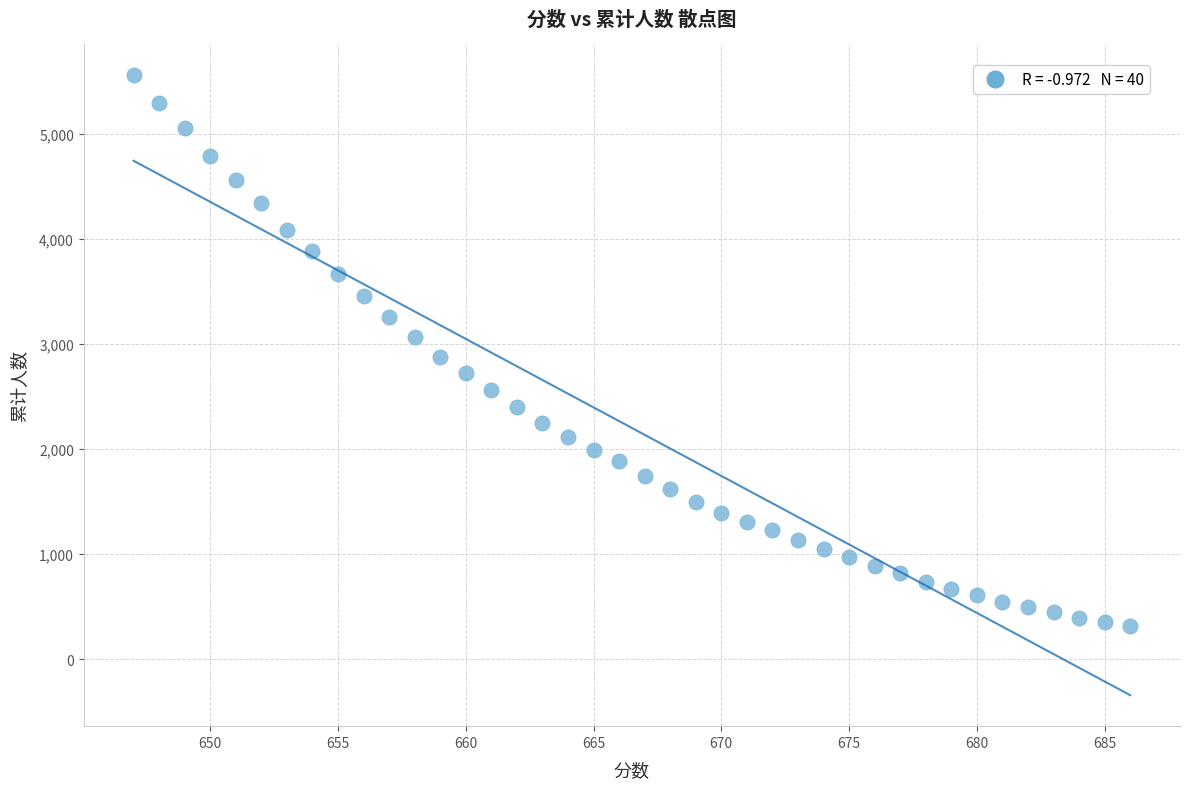

What is the range of Y values (max minus min)?

5244